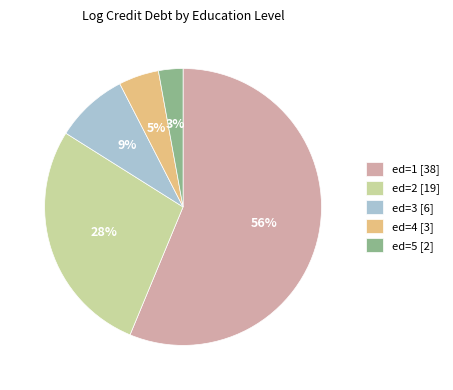

Which has a higher value, ed=1 [38] or ed=3 [6]?

ed=1 [38]